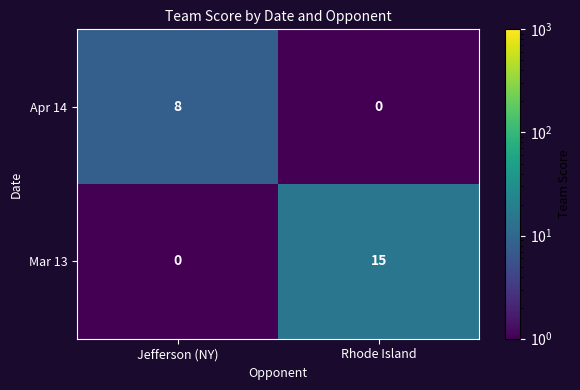

Which series changed the most between Jefferson (NY) and Rhode Island?

Mar 13